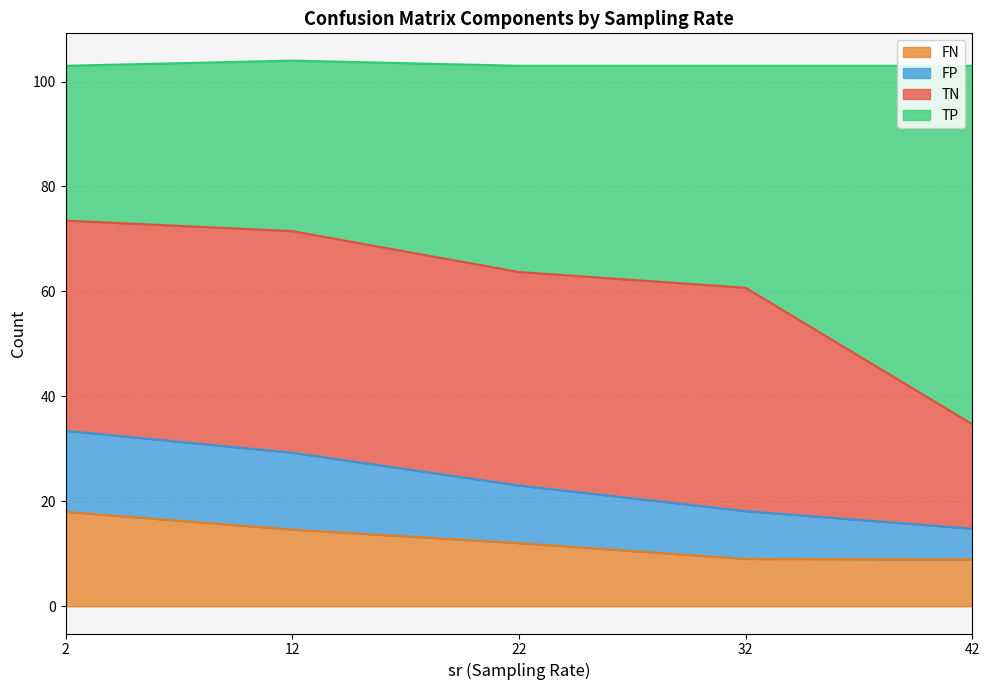

Does the chart have visible grid lines?

Yes